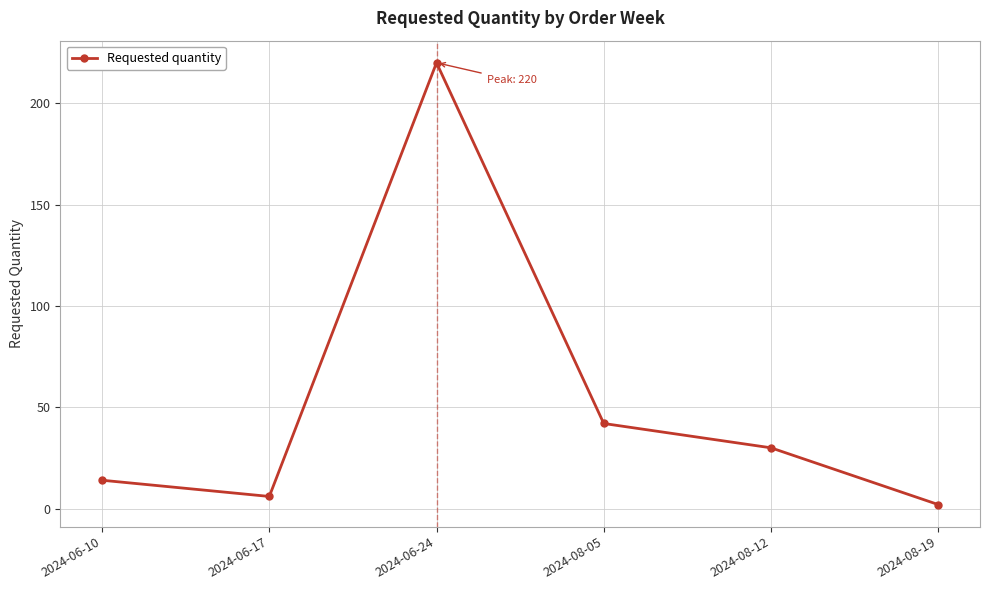

Which has a higher value, 2024-06-24 or 2024-08-05?

2024-06-24